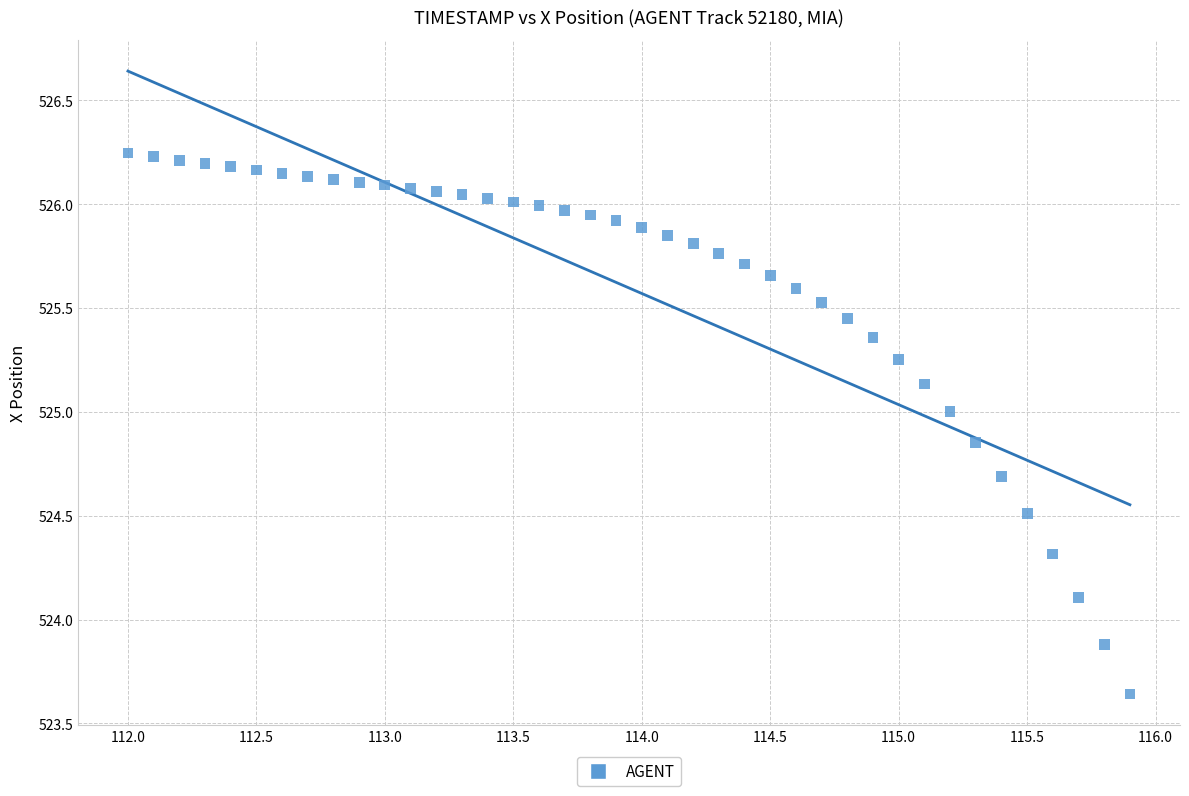

What is the range of Y values (max minus min)?

2.6